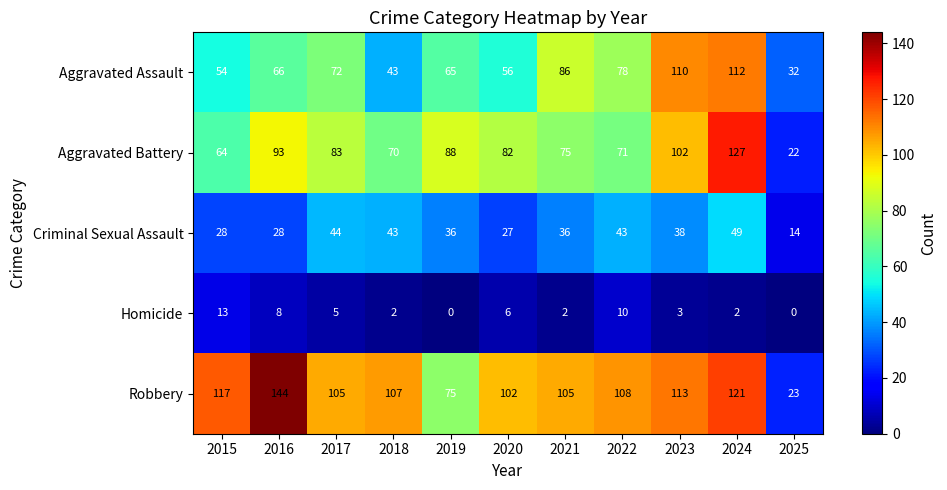

What is the difference between the highest and lowest values at 2019?

88